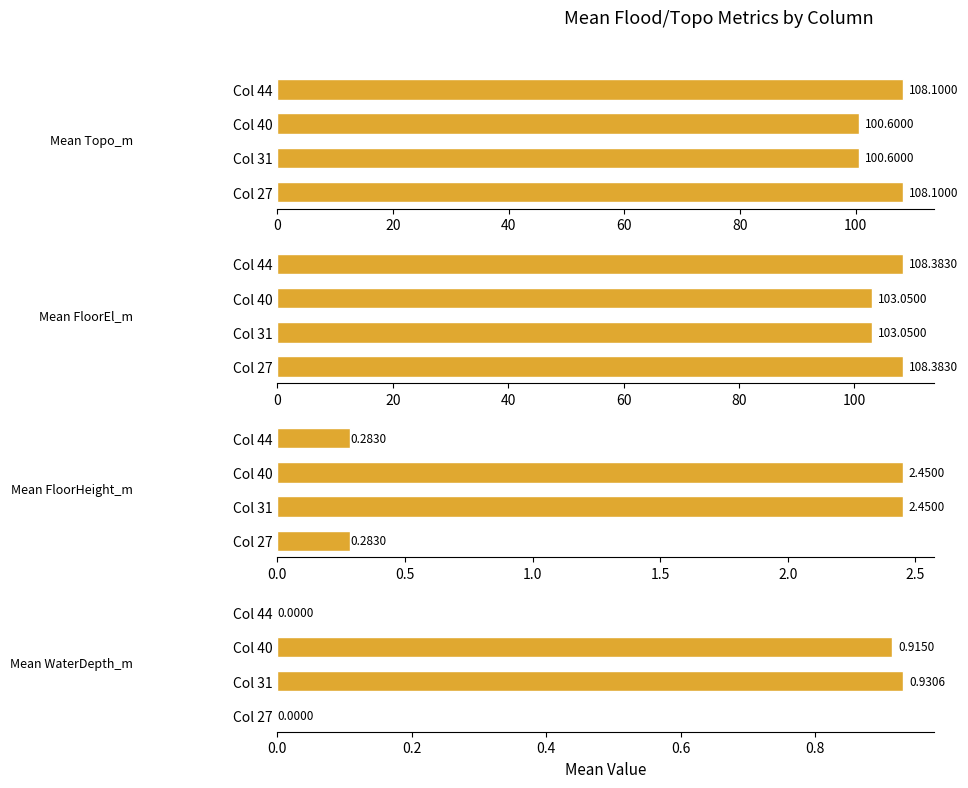

At Col 27, list the series in order from smallest to largest.

Mean WaterDepth_m, Mean FloorHeight_m, Mean Topo_m, Mean FloorEl_m